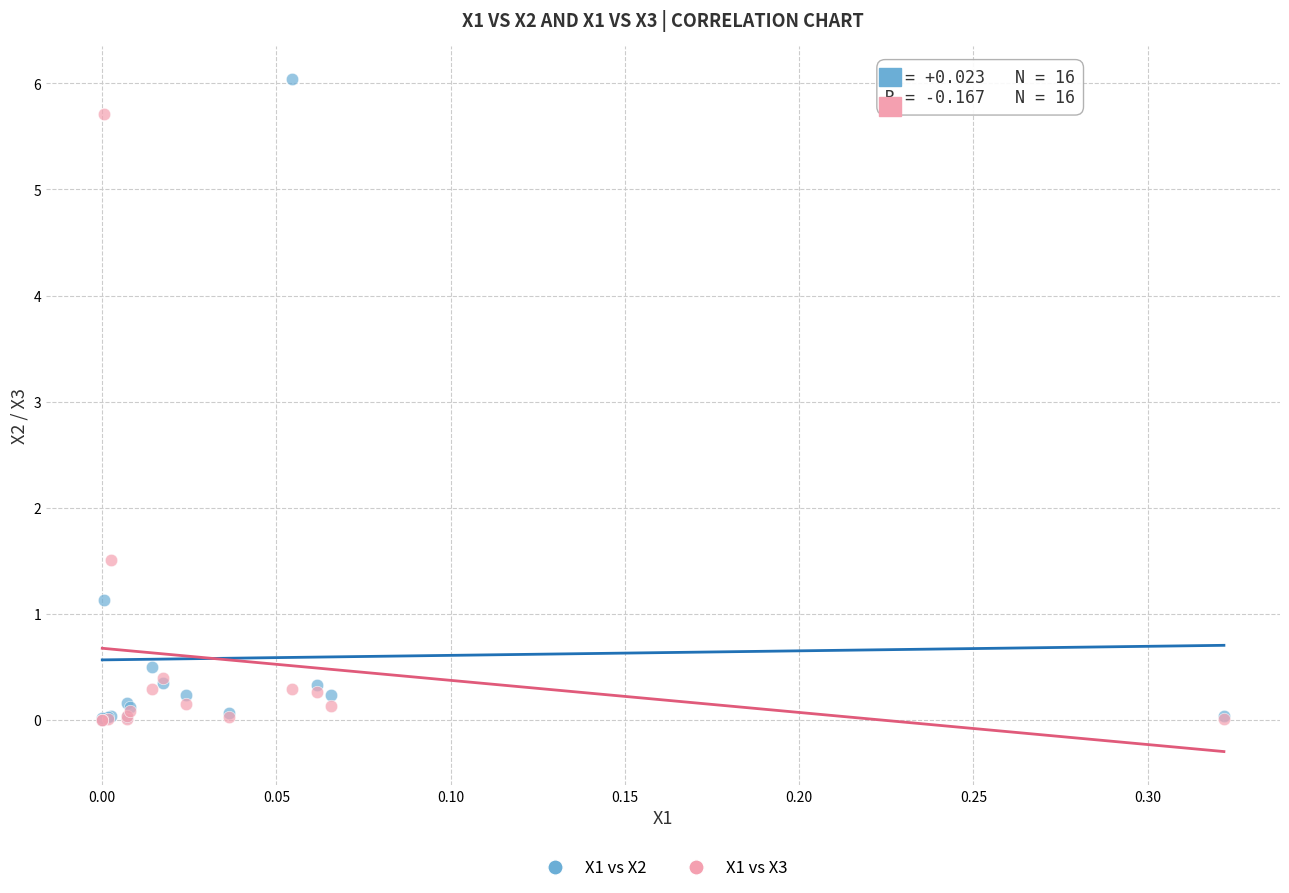

Which series has the largest Y range (max minus min)?

X1 vs X2